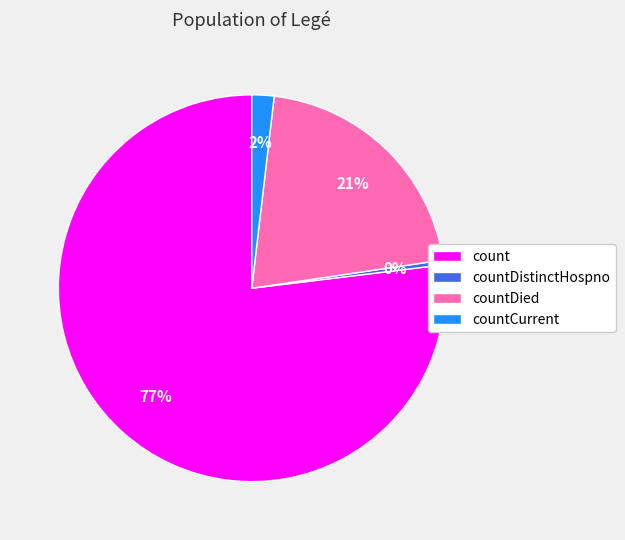

Which slice is the largest?

count